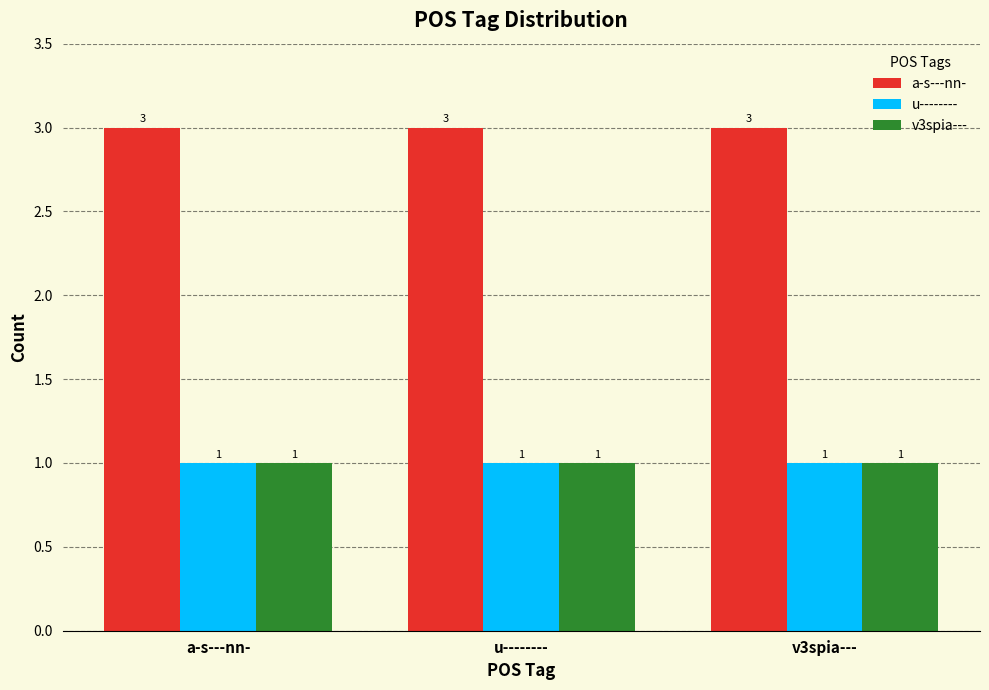

Is the value of a-s---nn- at u-------- greater than the value of u-------- at u--------?

Yes